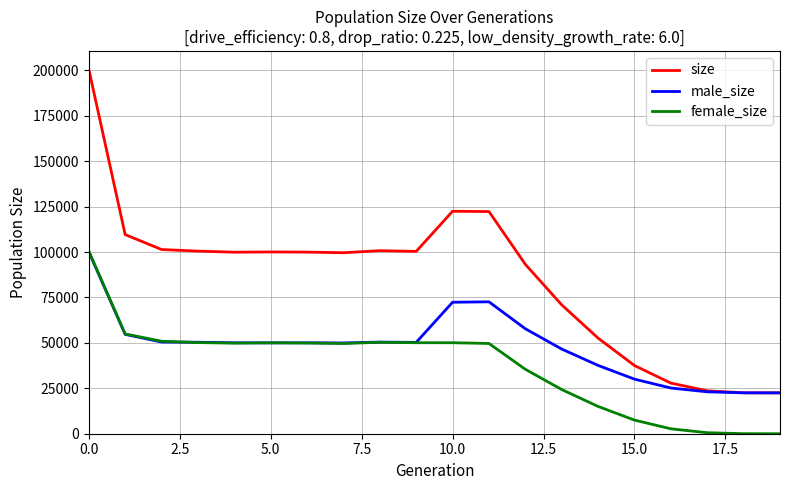

Does the chart have visible grid lines?

Yes